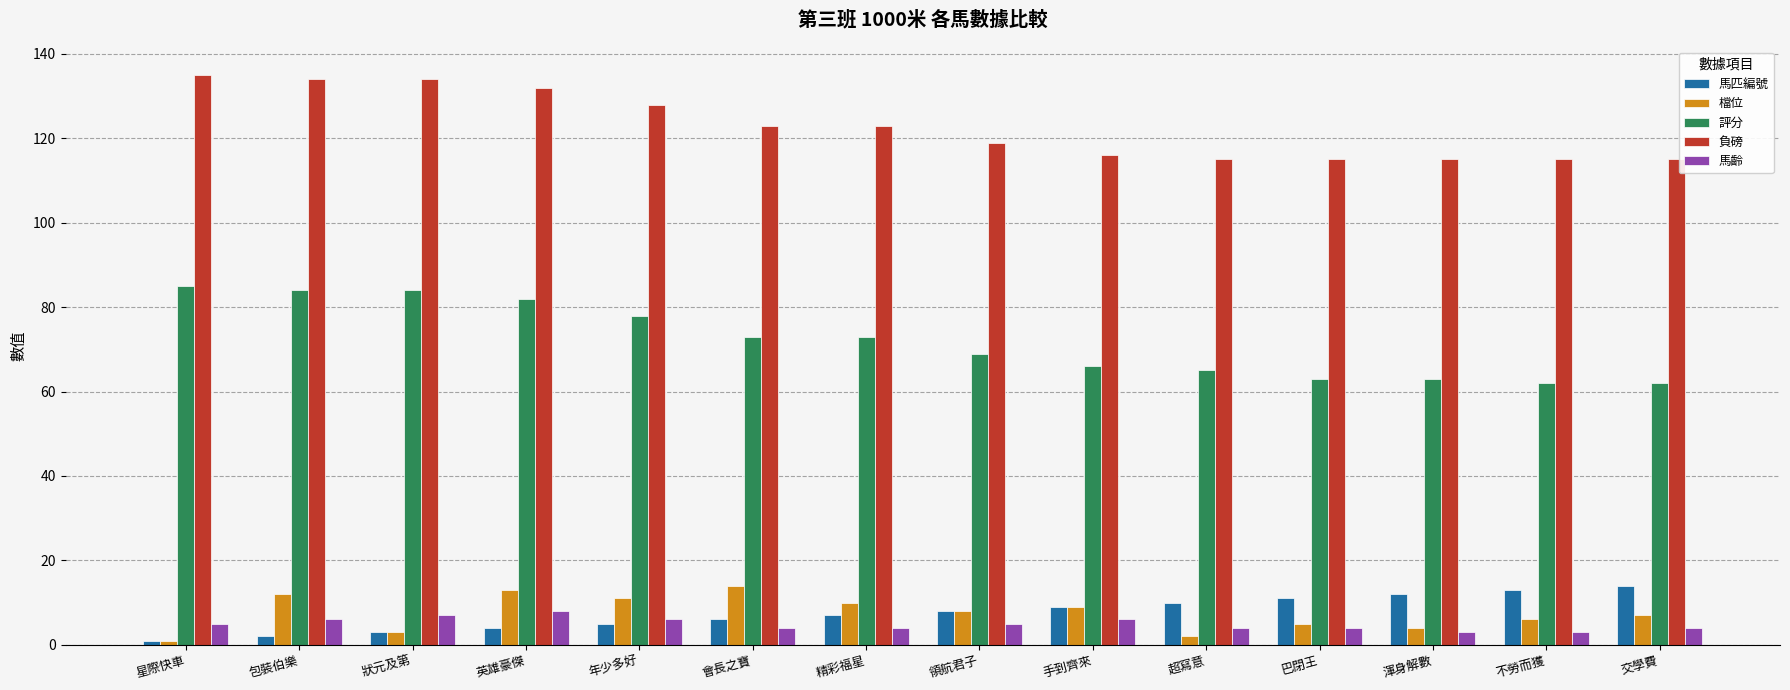

What is the approximate value of 馬匹編號 at 星際快車?

1